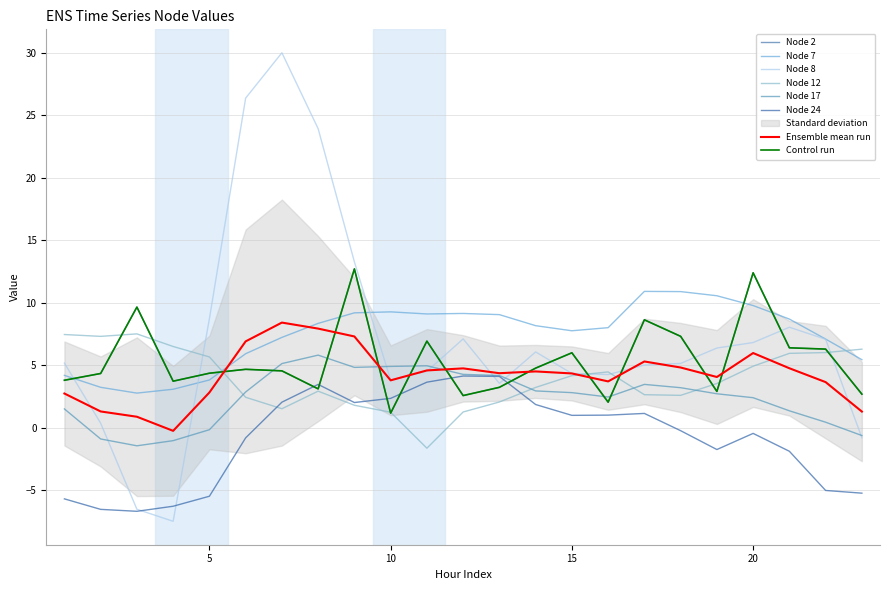

What value does the Node 12 series have at 1?

7.4